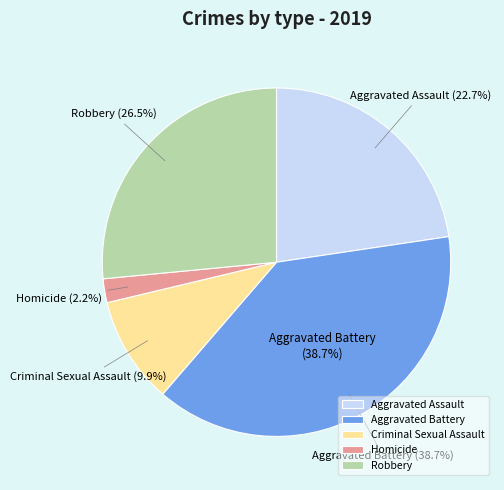

Does Criminal Sexual Assault account for over 50% of the chart?

No